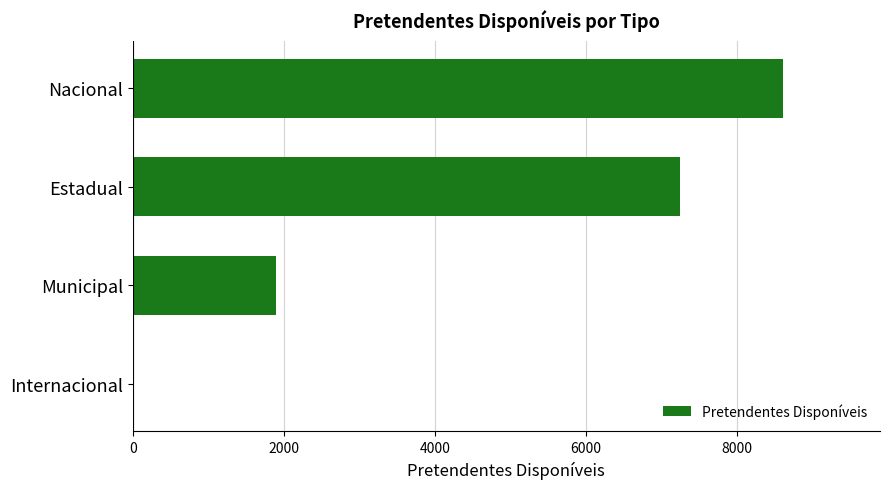

Between Internacional and Estadual, which is larger?

Estadual